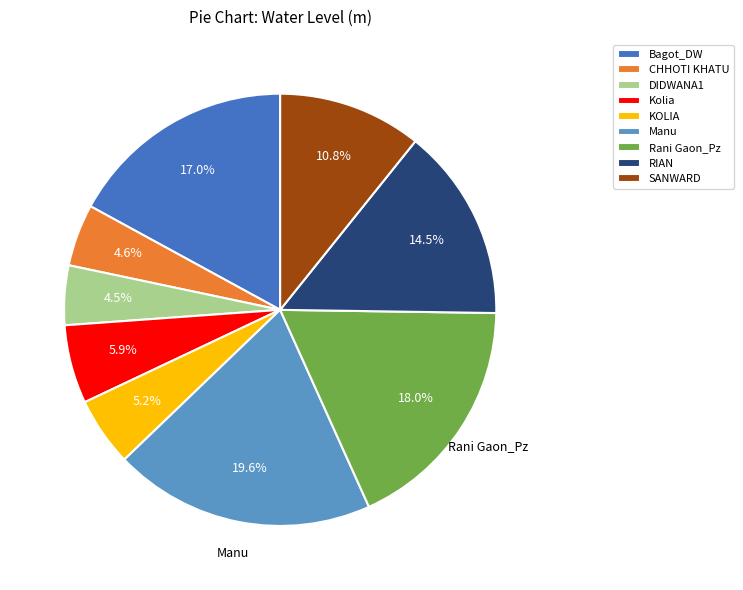

How many segments does this pie chart have?

9